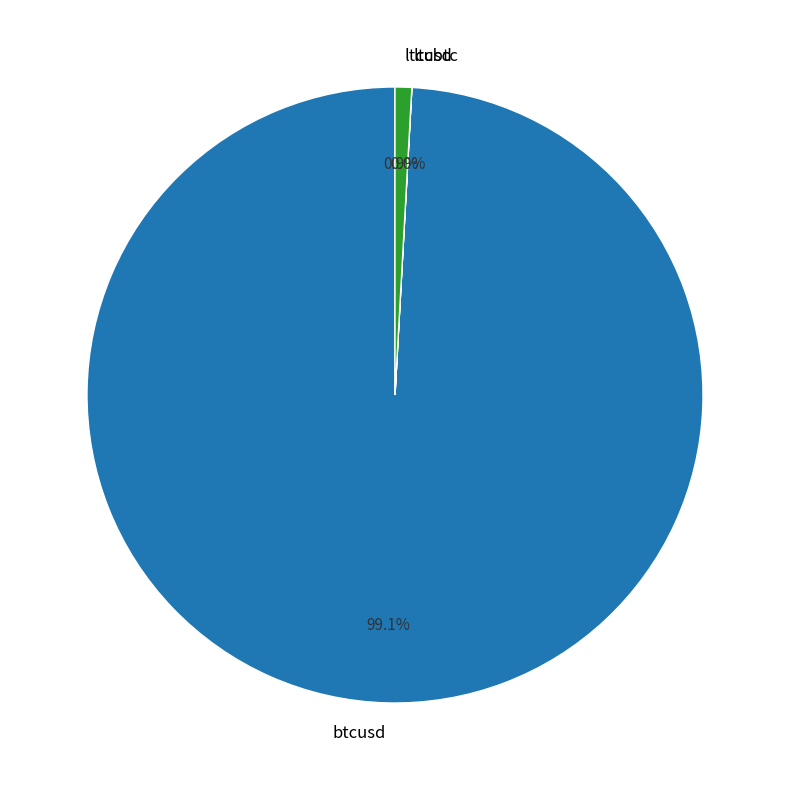

Is there a majority slice in this chart?

Yes